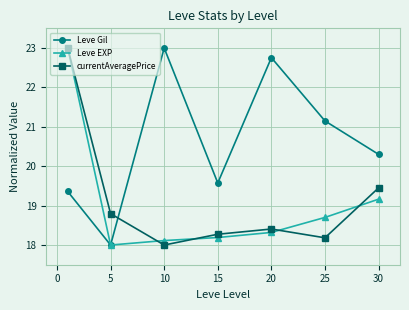

Which series ends up on top after the final intersection of Leve Gil and currentAveragePrice?

Leve Gil